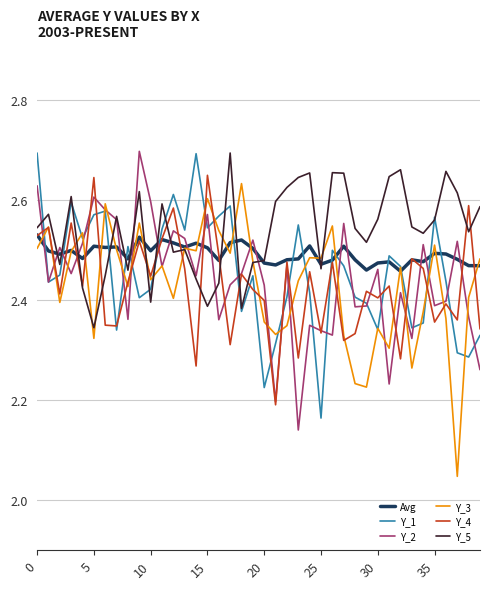

Which series has the largest total across all categories?

Y_5